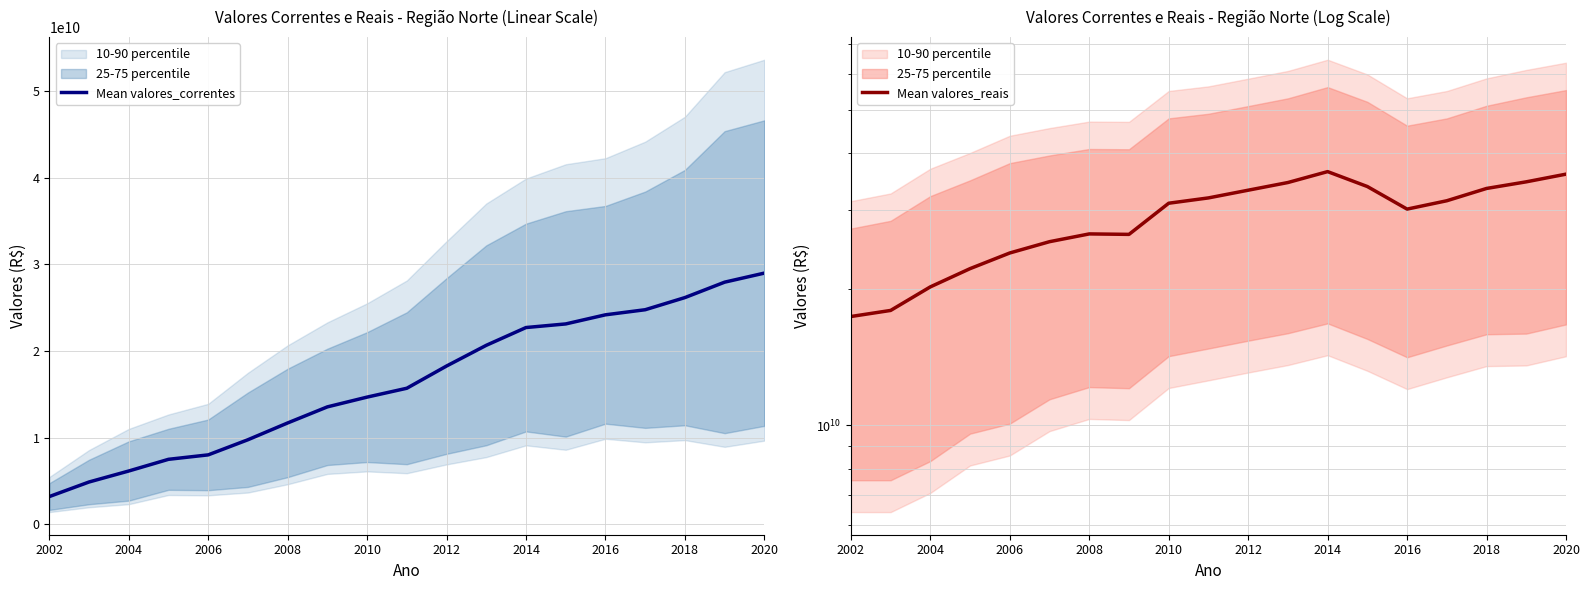

What is the lowest value of the Mean valores_correntes series?

3203986085.8